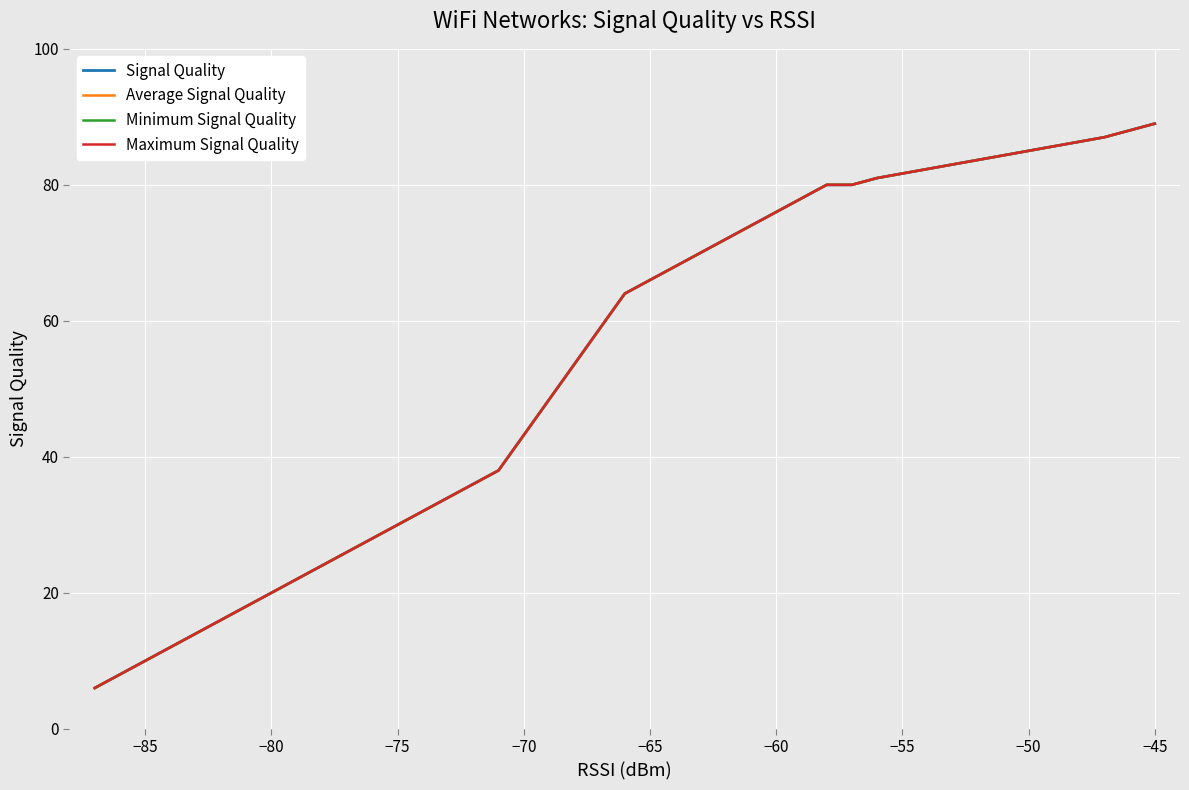

What is the average value of the Minimum Signal Quality series?

53